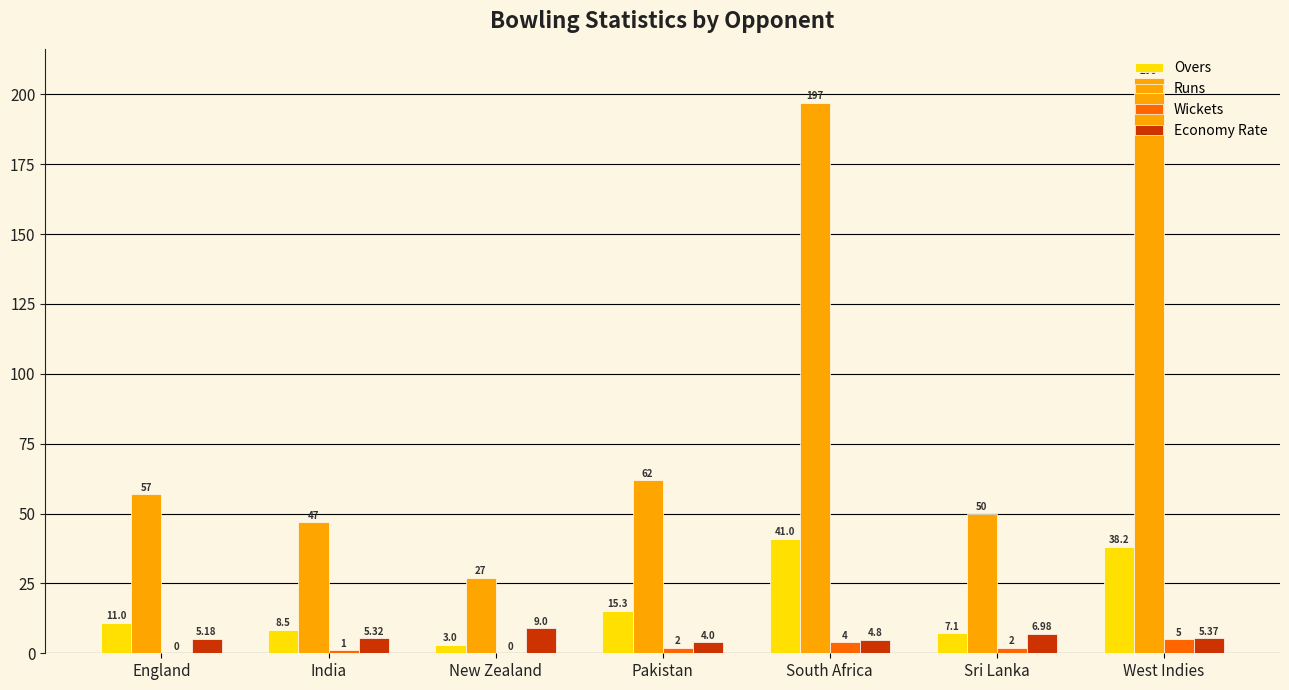

At which category is the sum across all series the highest?

West Indies